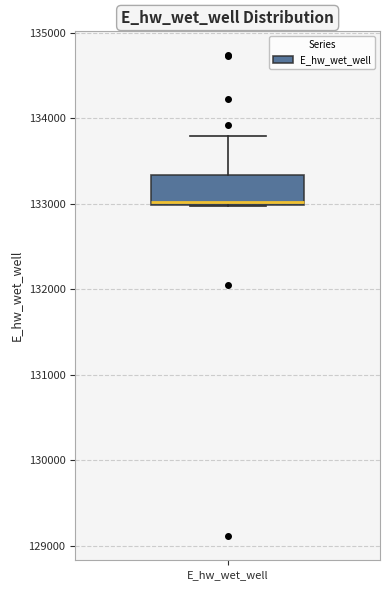

Transcribe this box plot: give where the median line is, the range the box spans, and where the two whiskers end, as read against the y-axis. The values are not printed on the chart, so give them approximately, as read against the axis.

median 133000 (just above the box's lower edge), box 133000 to 133300, whiskers 133000 to 133800